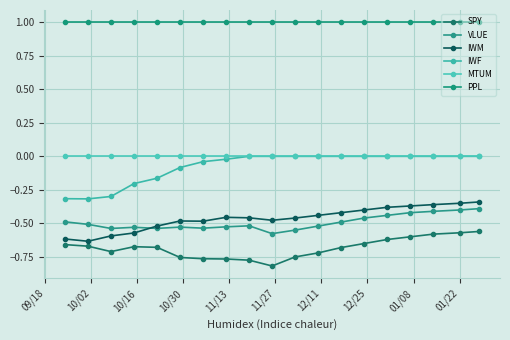

Does the chart have visible grid lines?

Yes